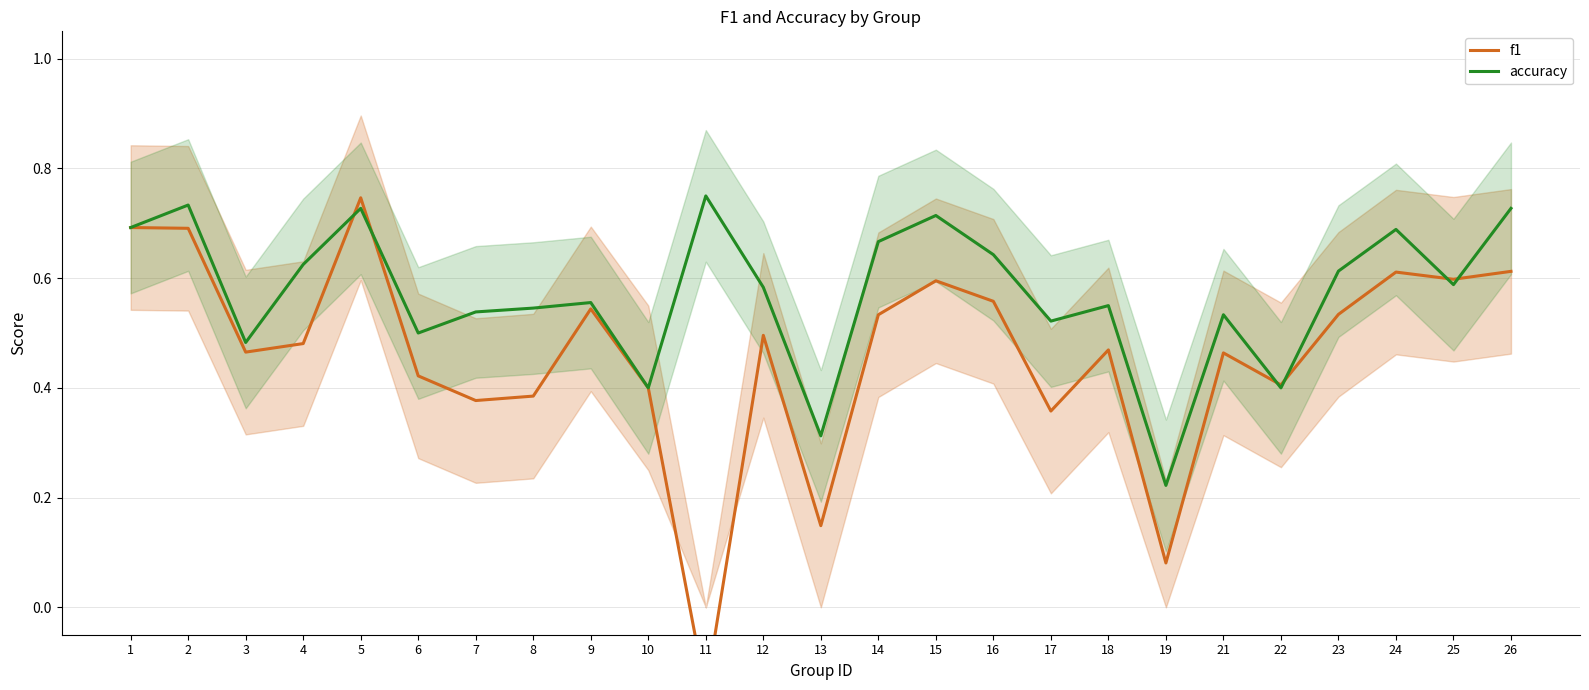

True or false: f1 and accuracy intersect in this chart.

True